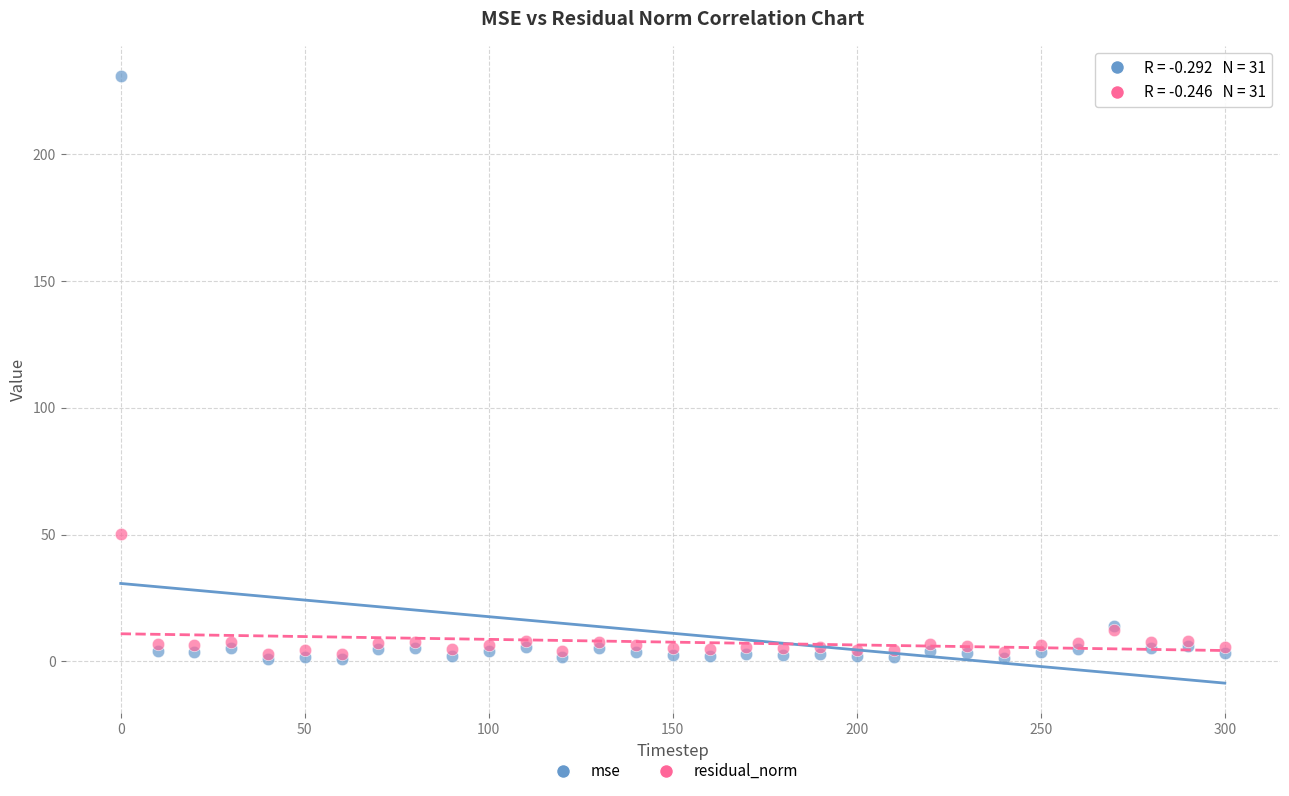

In the mse series, what Y value is closest to 115?

13.8